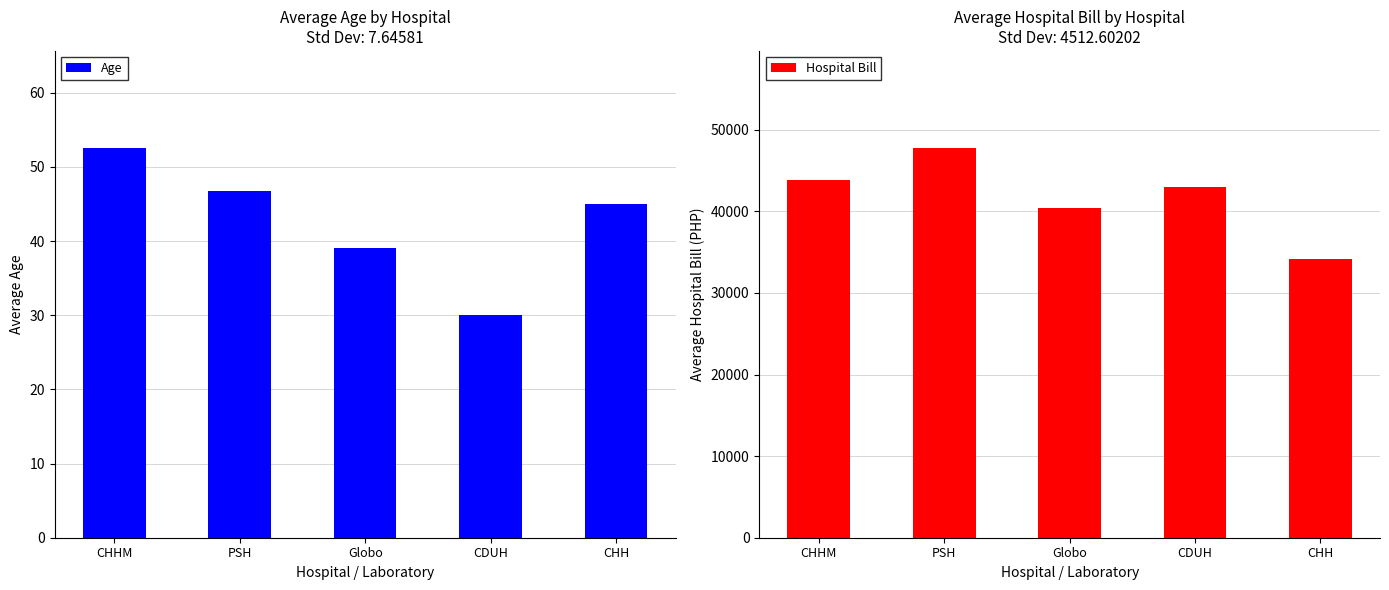

What is the sum of all Age values?

213.2